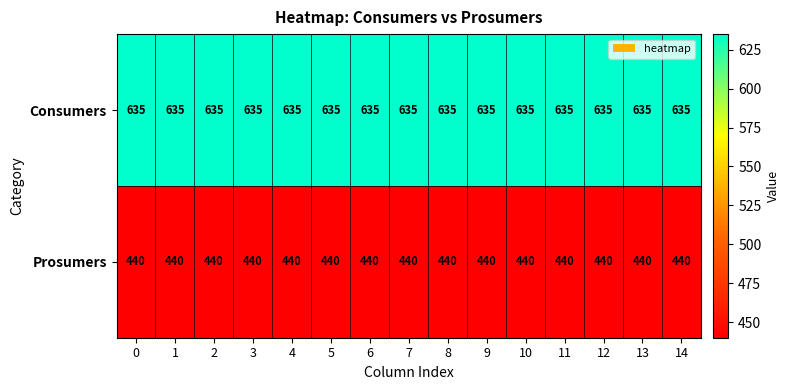

List the series in order of their peak value, highest first.

Consumers, Prosumers